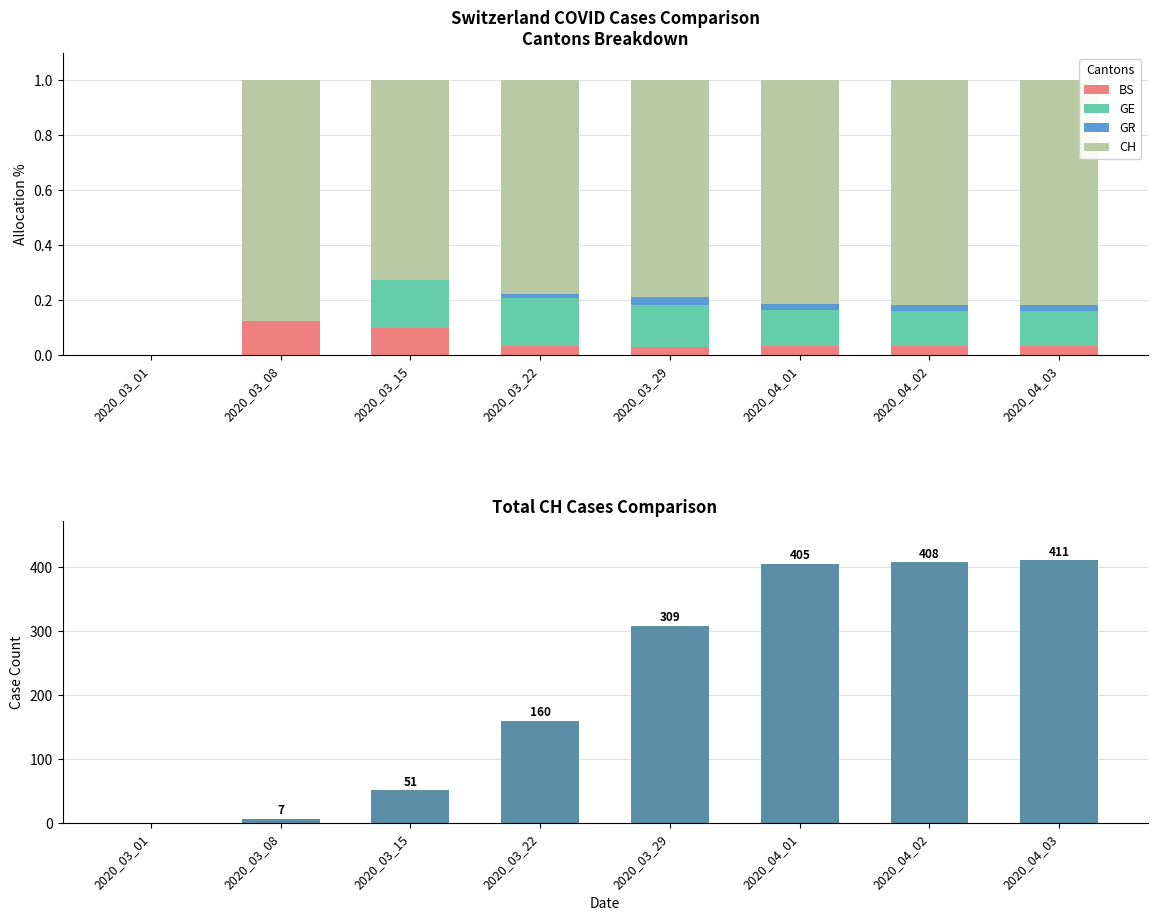

What is the highest value of the BS series?

0.1